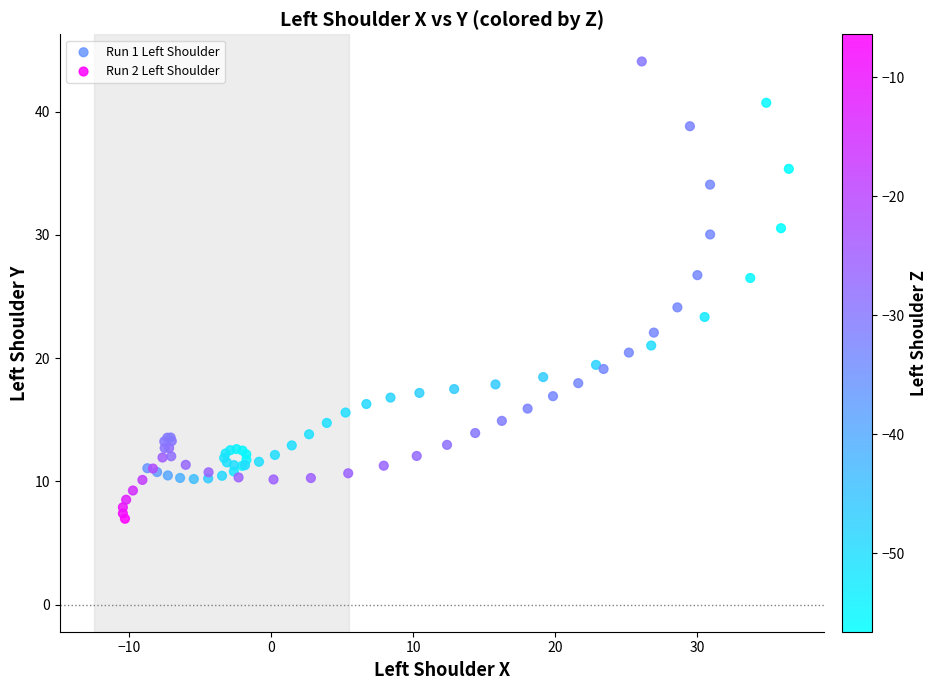

What are all the series names shown in the legend?

Run 1 Left Shoulder, Run 2 Left Shoulder